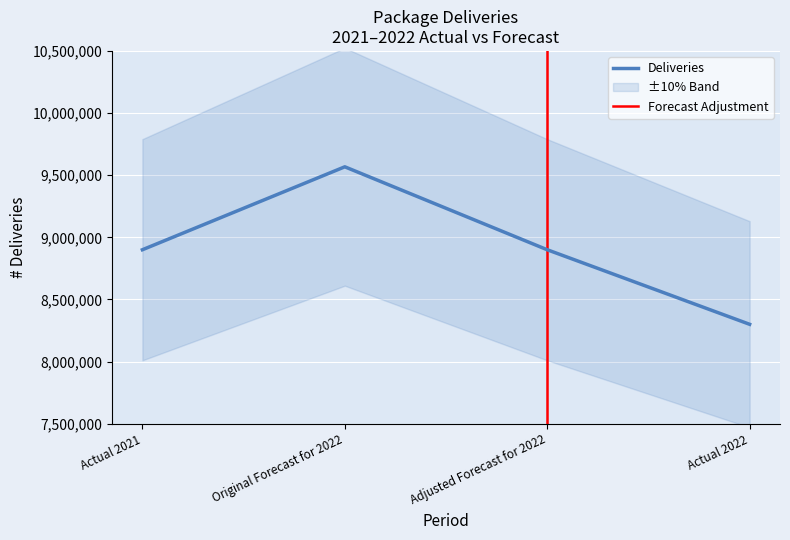

Rank the categories by value from highest to lowest.

Original Forecast for 2022, Actual 2021, Adjusted Forecast for 2022, Actual 2022